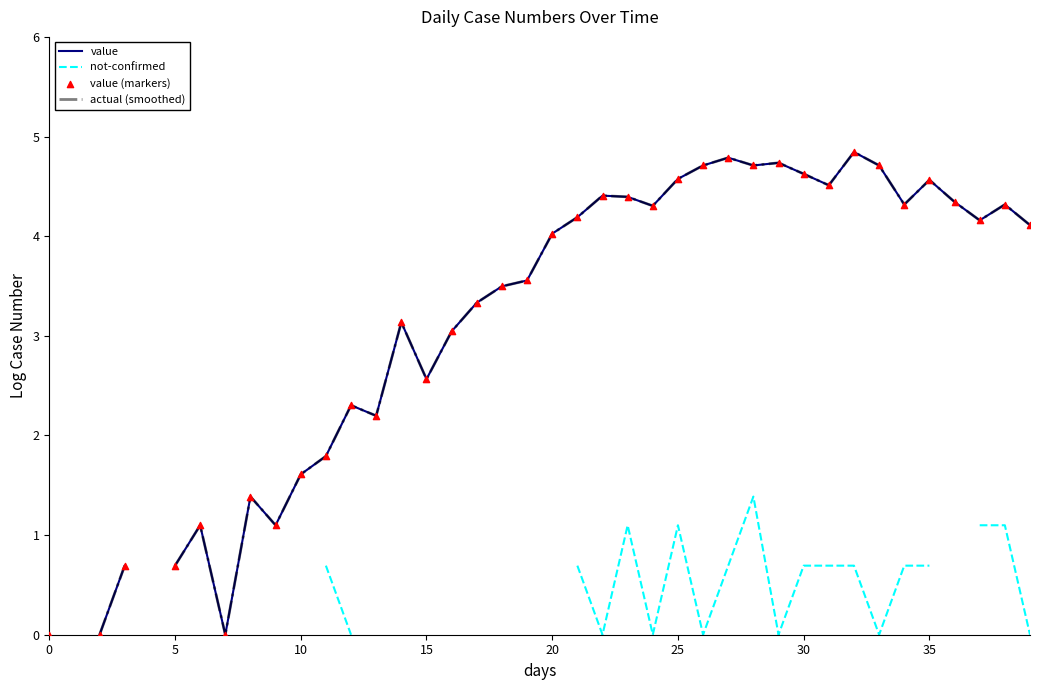

Which series reaches the minimum Y coordinate?

value